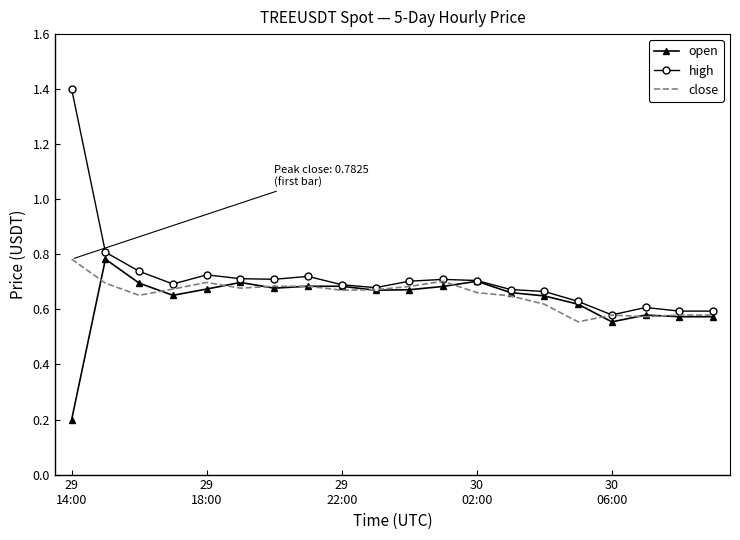

How many close values are between 0 and 1?

20